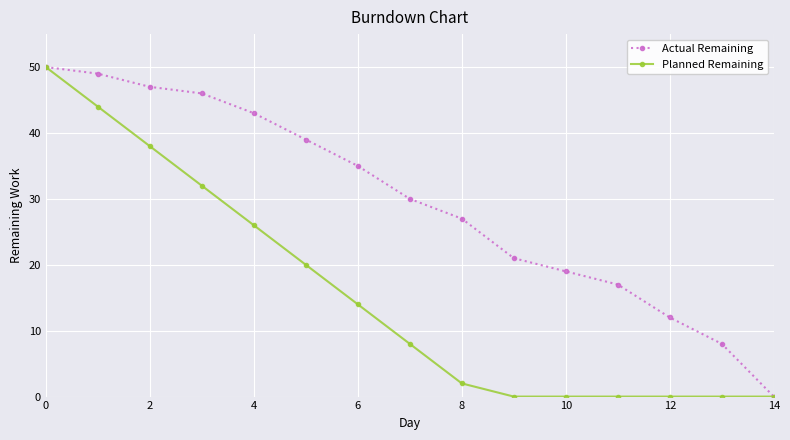

Which series has the largest total across all categories?

Actual Remaining